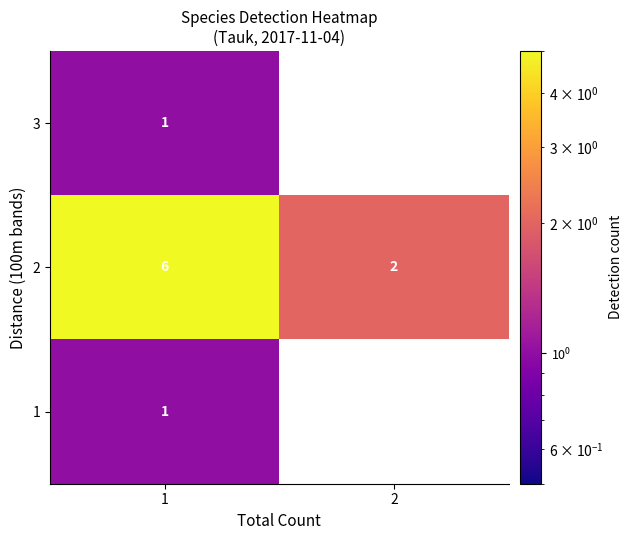

At how many categories does at least one series exceed 3?

1